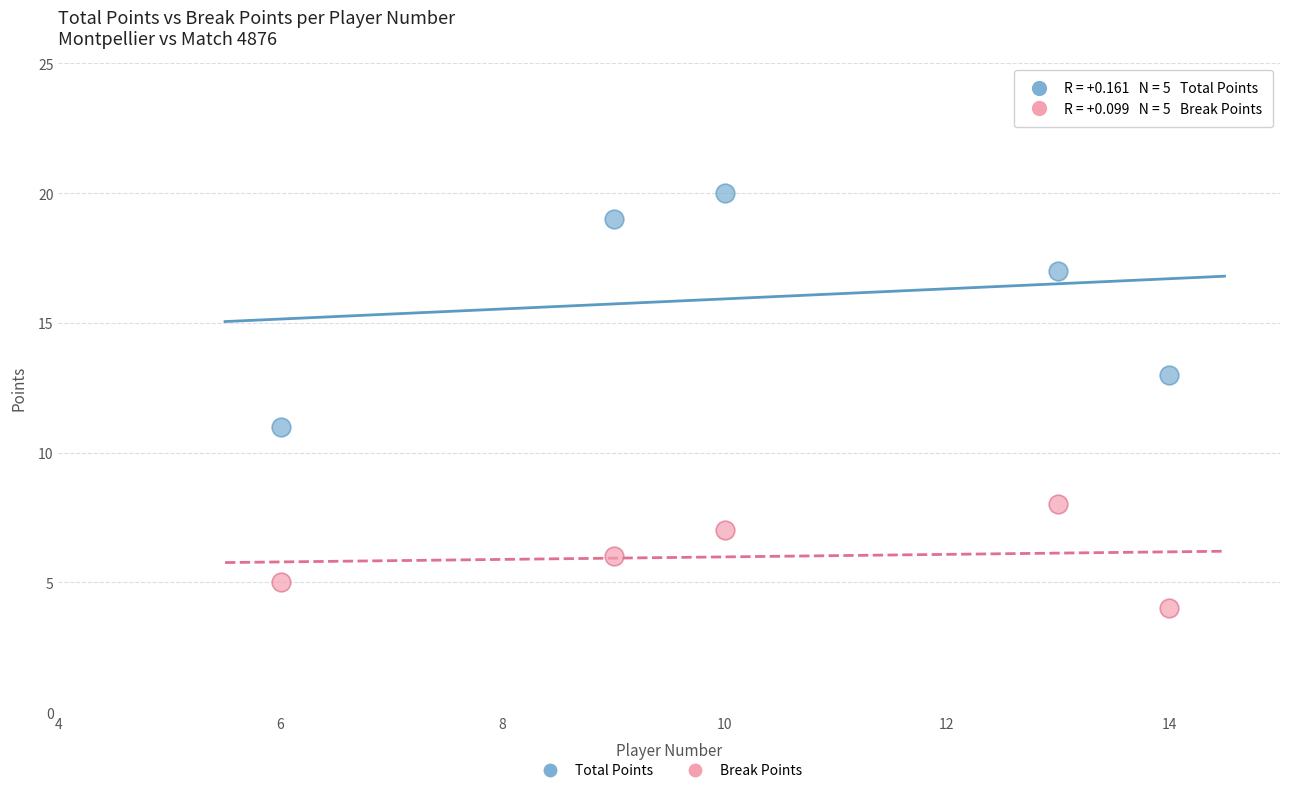

Across all data points, what is the range of X values (max minus min)?

8